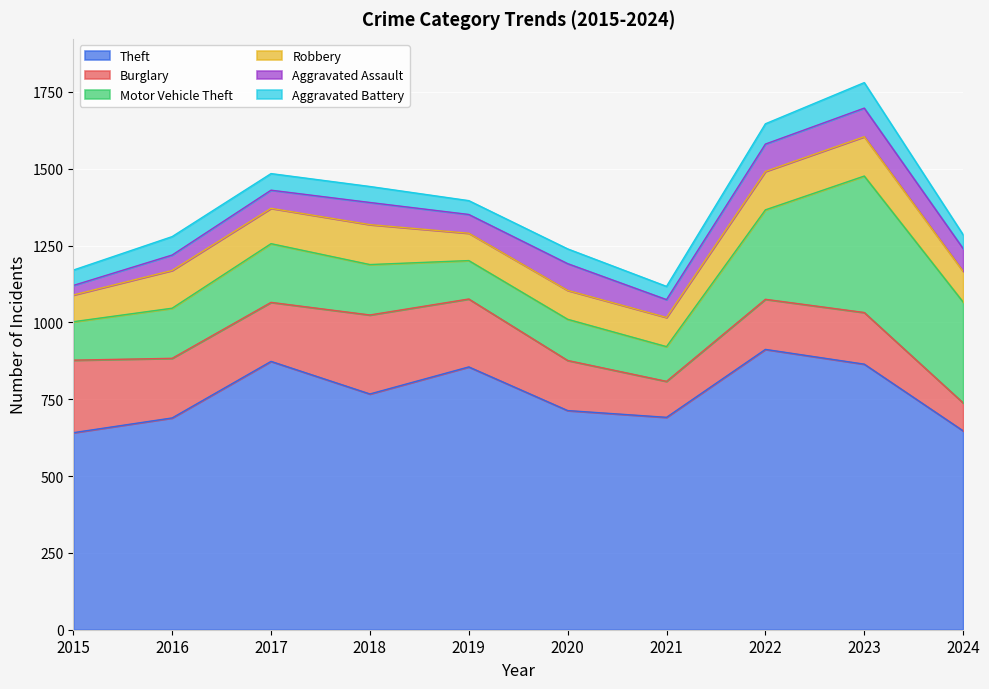

Where is the first local maximum for Aggravated Assault?

2018